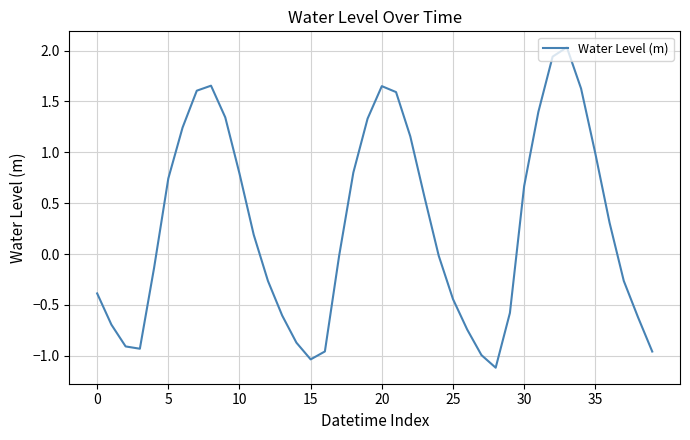

What is the maximum value shown in the chart?

2.0